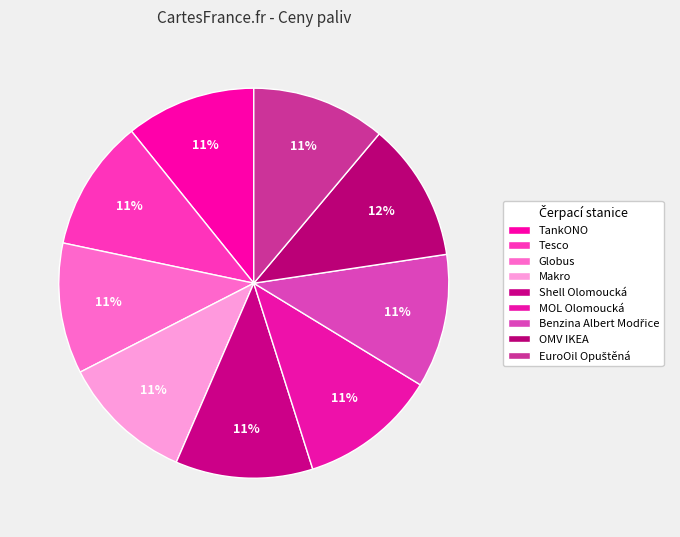

The Globus slice represents 3% of the pie. True or false?

False